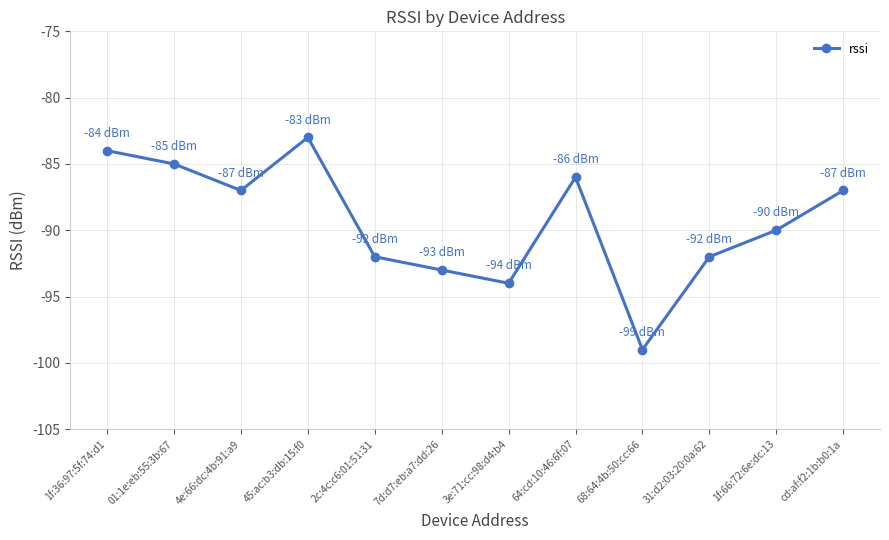

How many categories are shown in the chart?

12